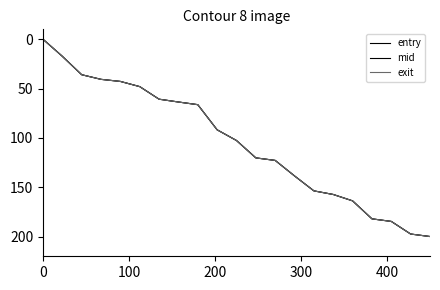

How many values in the entry series exceed 102?

11